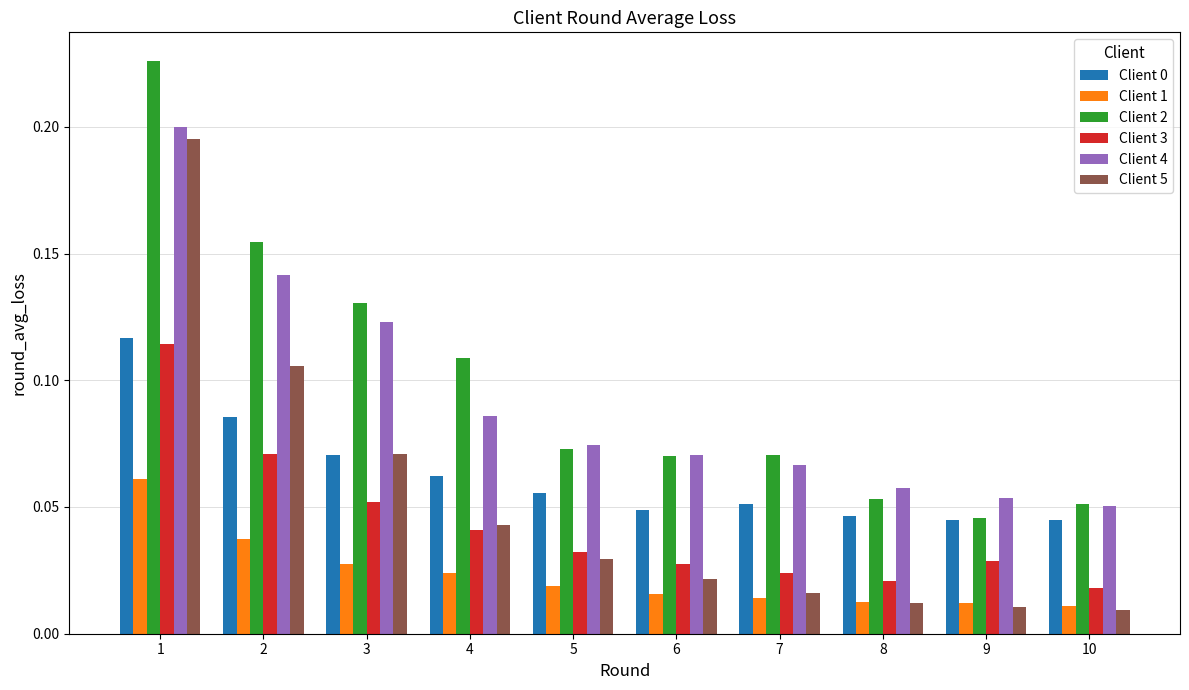

The value of Client 2 at 1 is 0.3. True or false?

False